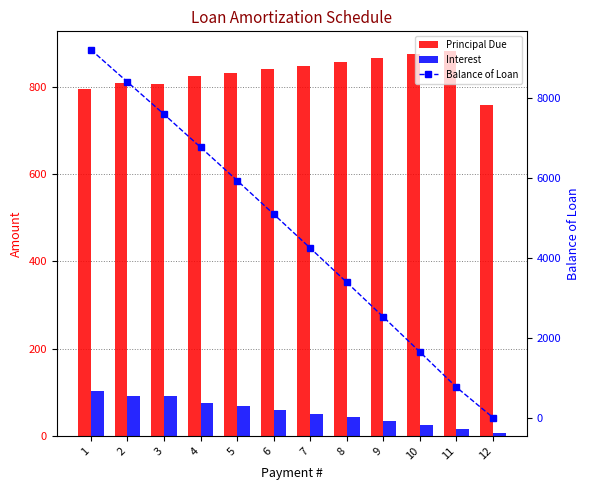

Where is Interest nearest to the value 55?

7